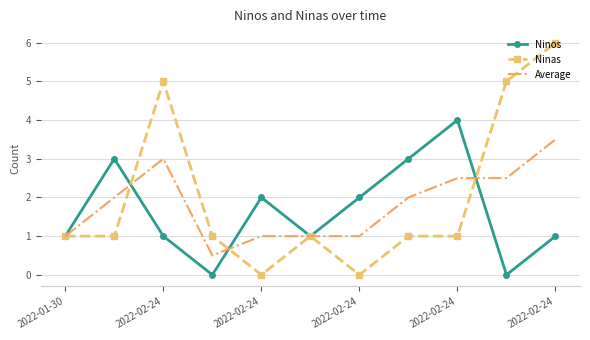

True or false: Ninos has more than 0 interior local peaks.

True